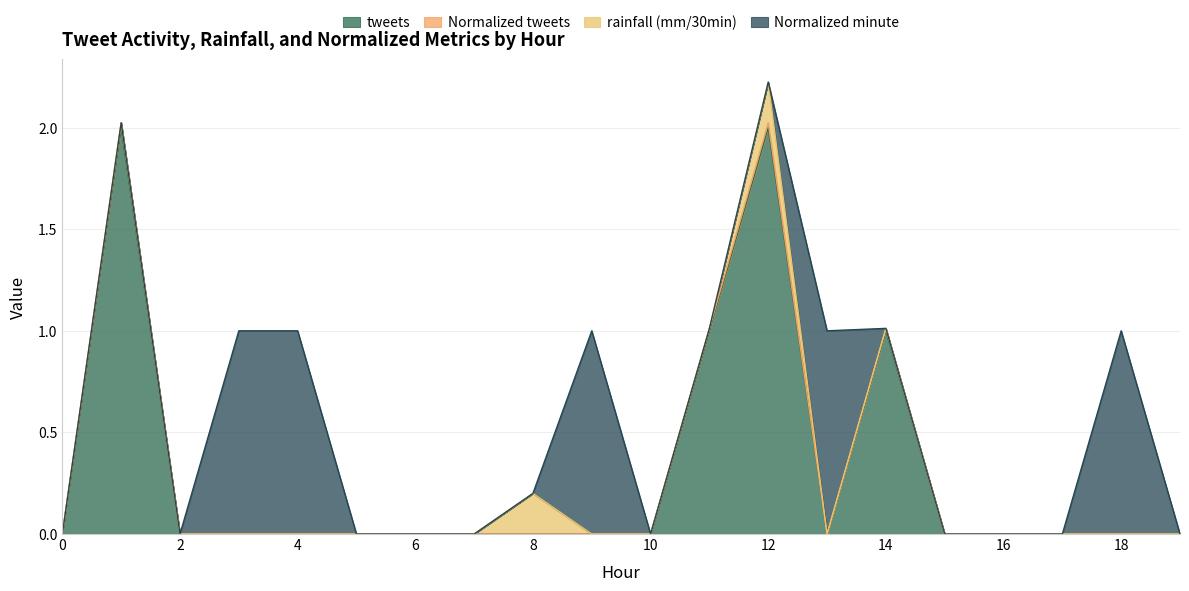

At which category is the sum across all series the highest?

12